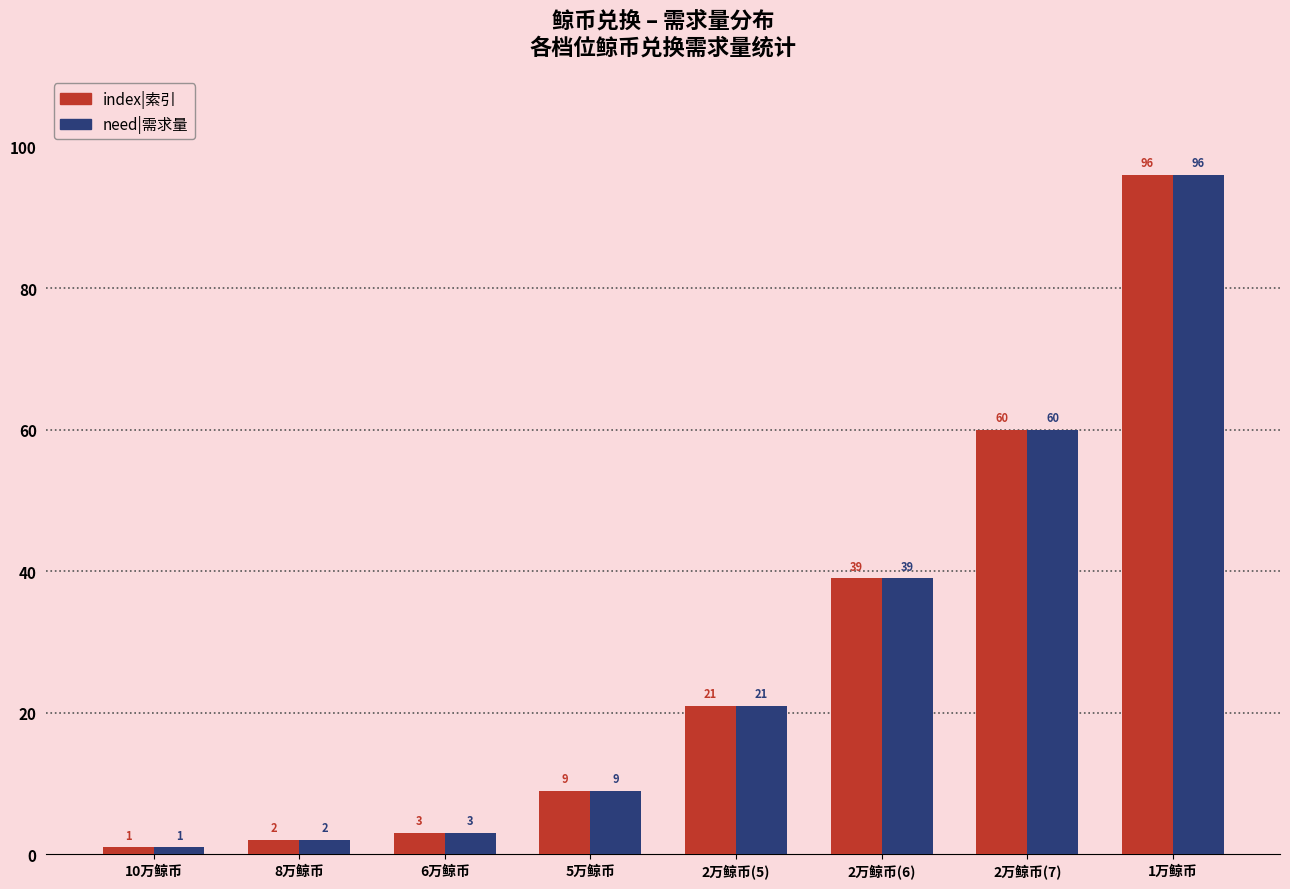

What position from the right is 2万鲸币(5)?

4